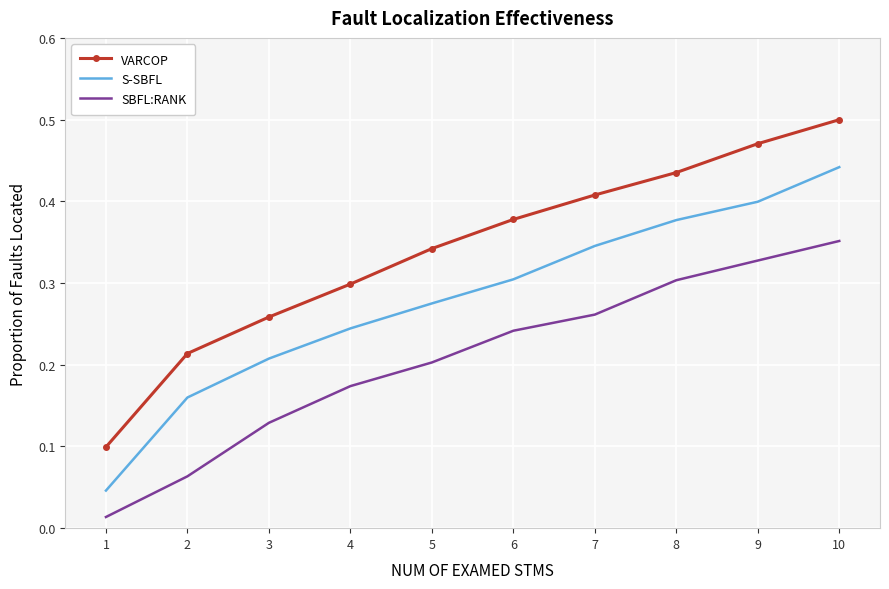

True or false: S-SBFL and SBFL:RANK intersect in this chart.

False